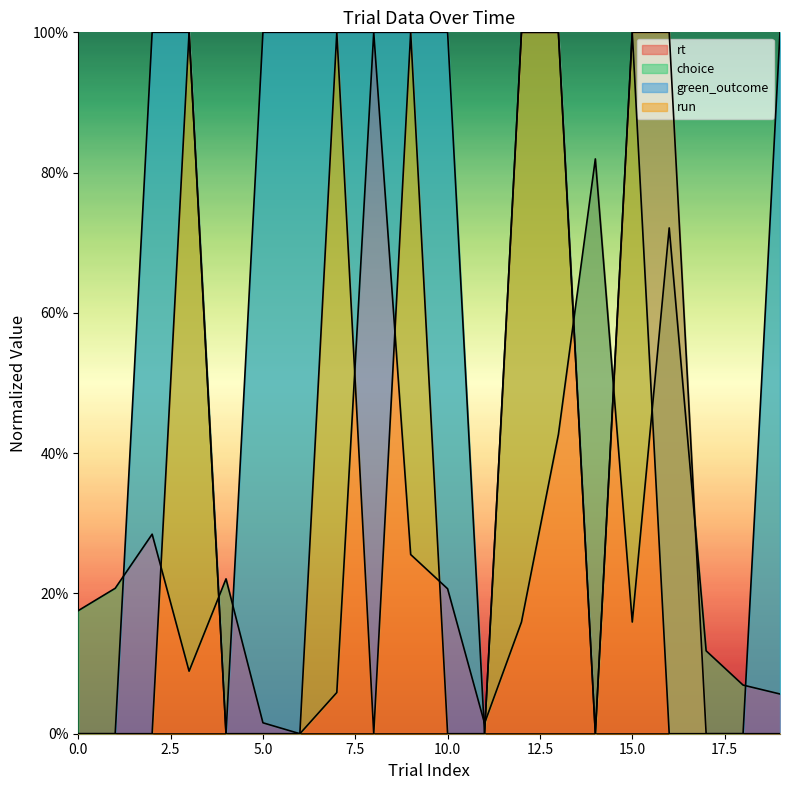

What is the sum of all choice values?

12.0